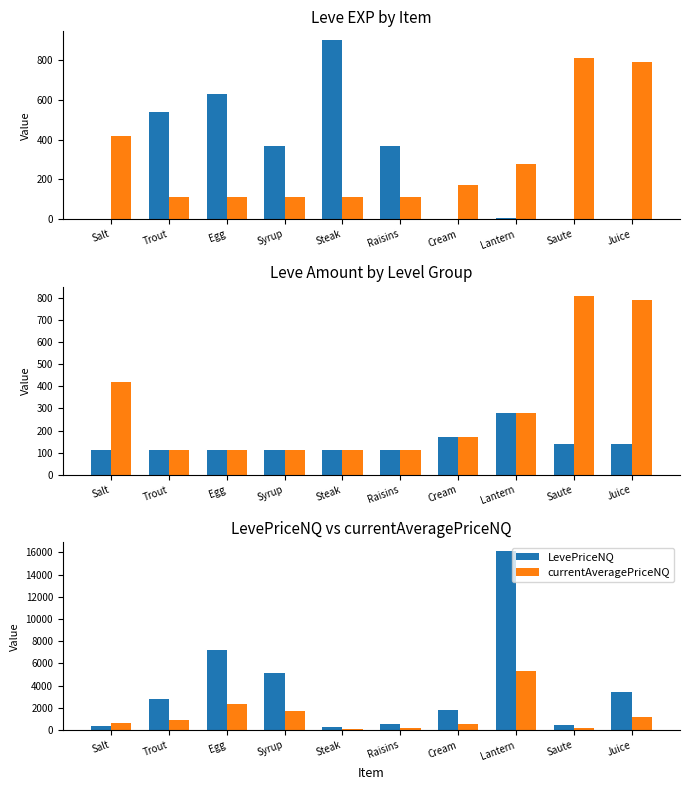

What is the value of the LevePriceNQ bar at the 5th from the left?

286